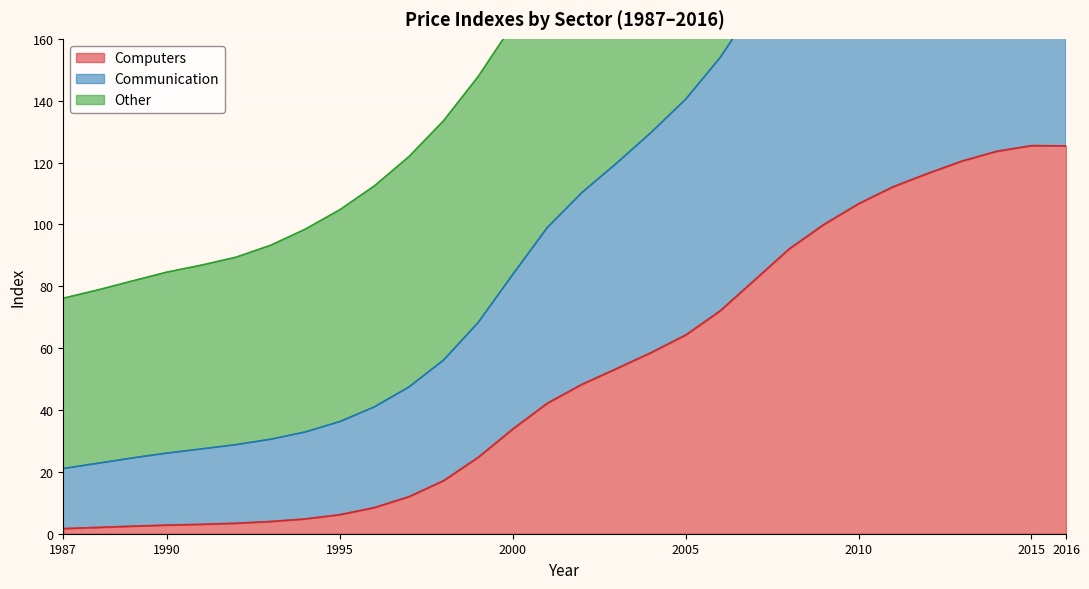

True or false: Communication has more than 1 interior local peaks.

False